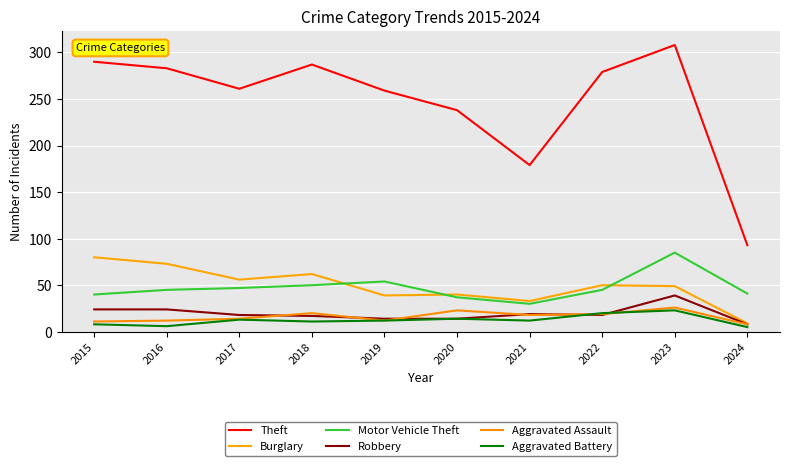

True or false: Theft and Aggravated Battery cross at least once.

False